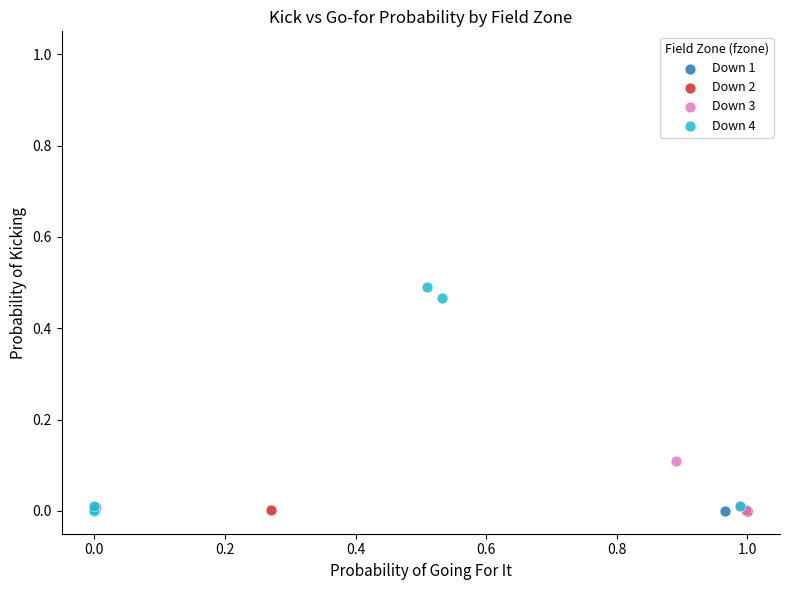

Which series reaches the maximum Y coordinate?

Down 4